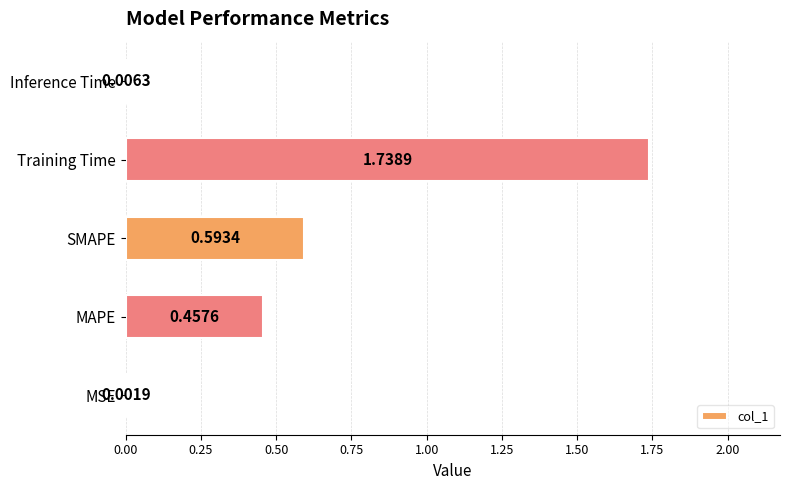

Are the bars horizontal?

Yes